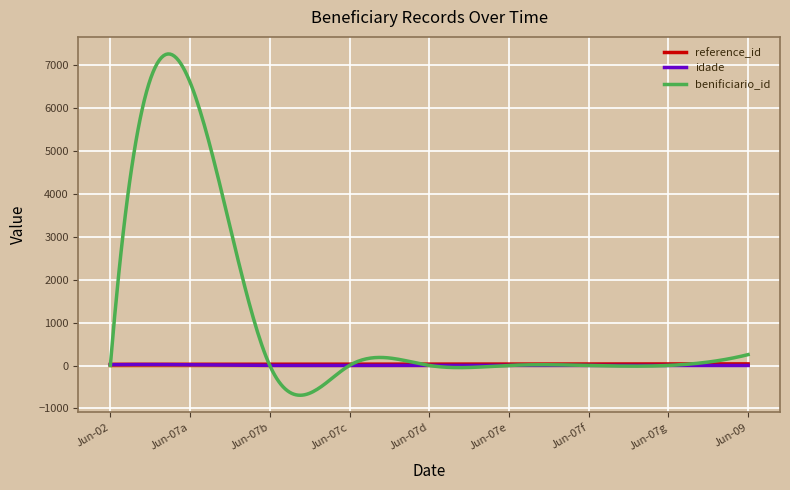

At which category does the chart reach its peak across all series?

2018-06-07